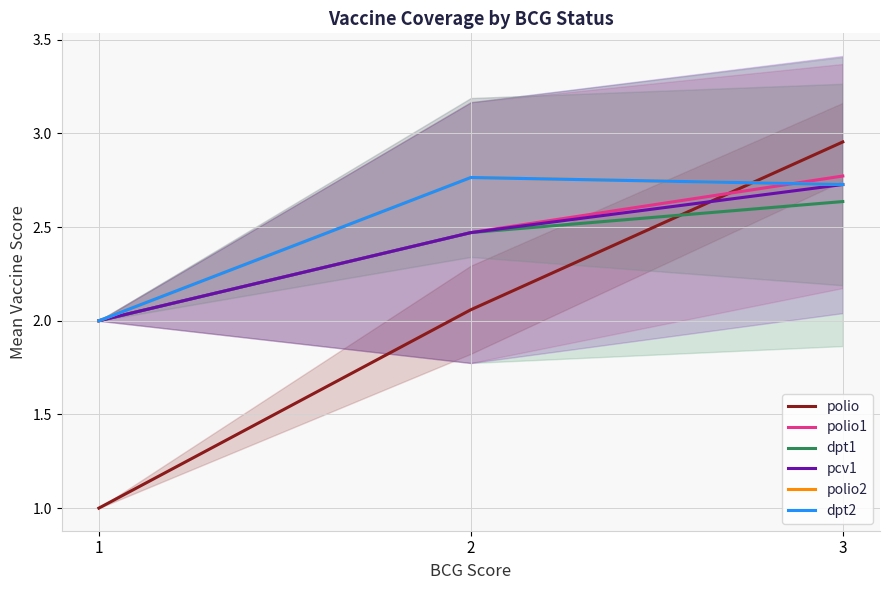

What is the difference between the highest and lowest values at 2?

0.7